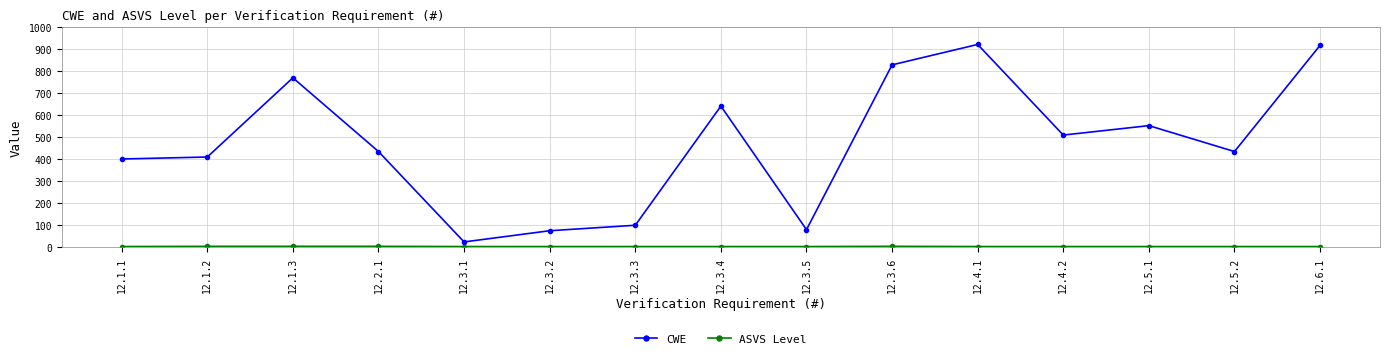

At which category does CWE reach its first local peak?

12.1.3